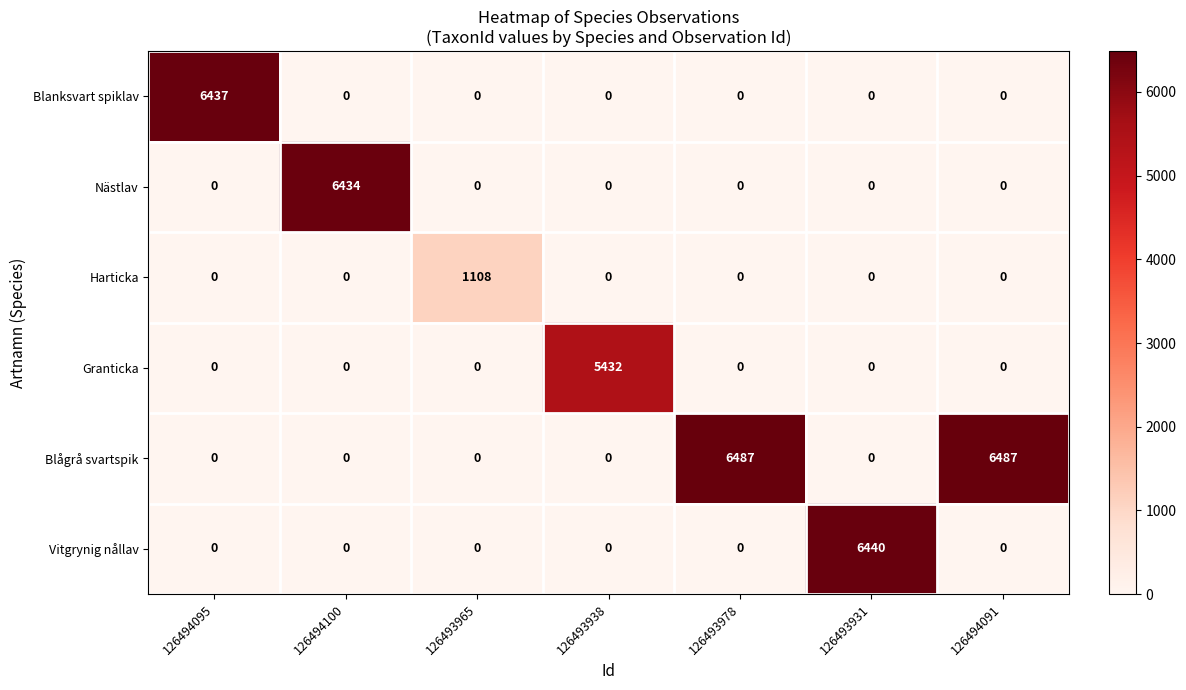

The value of Nästlav at 126493978 is 0. True or false?

True